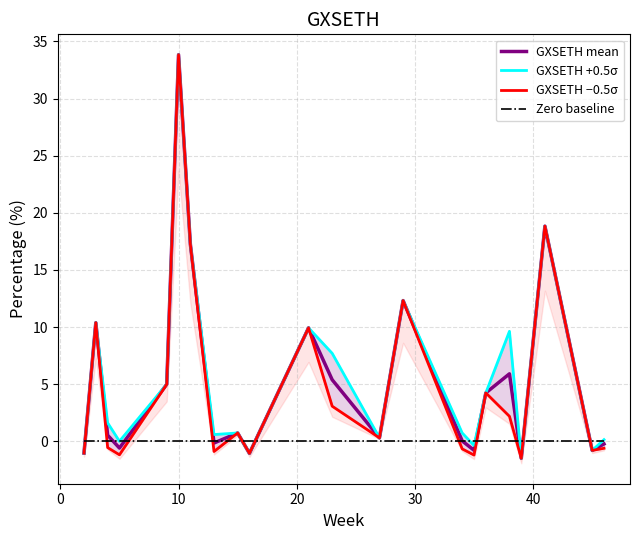

What is the lowest value of the GXSETH mean series?

-1.5